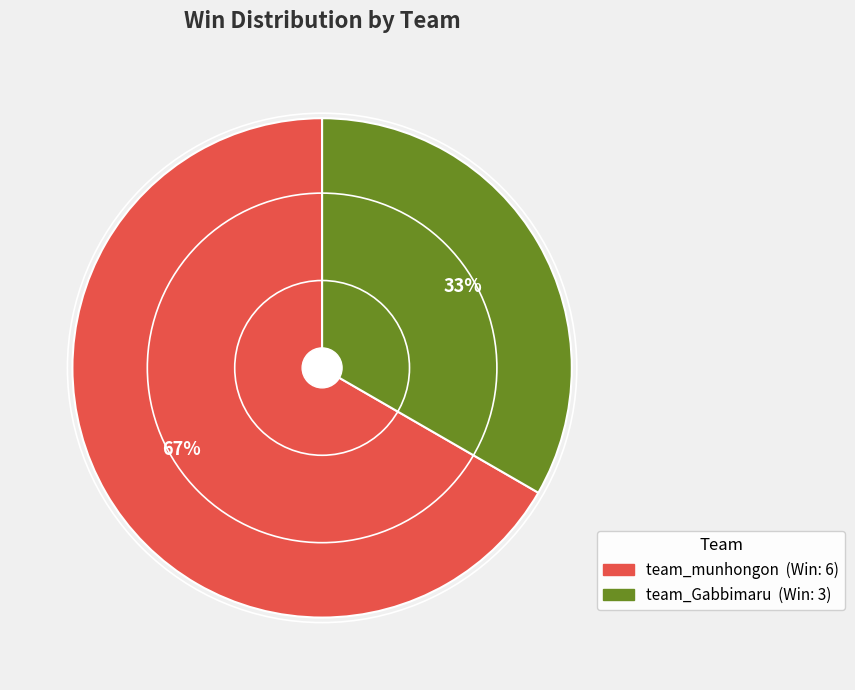

How many segments does this pie chart have?

2